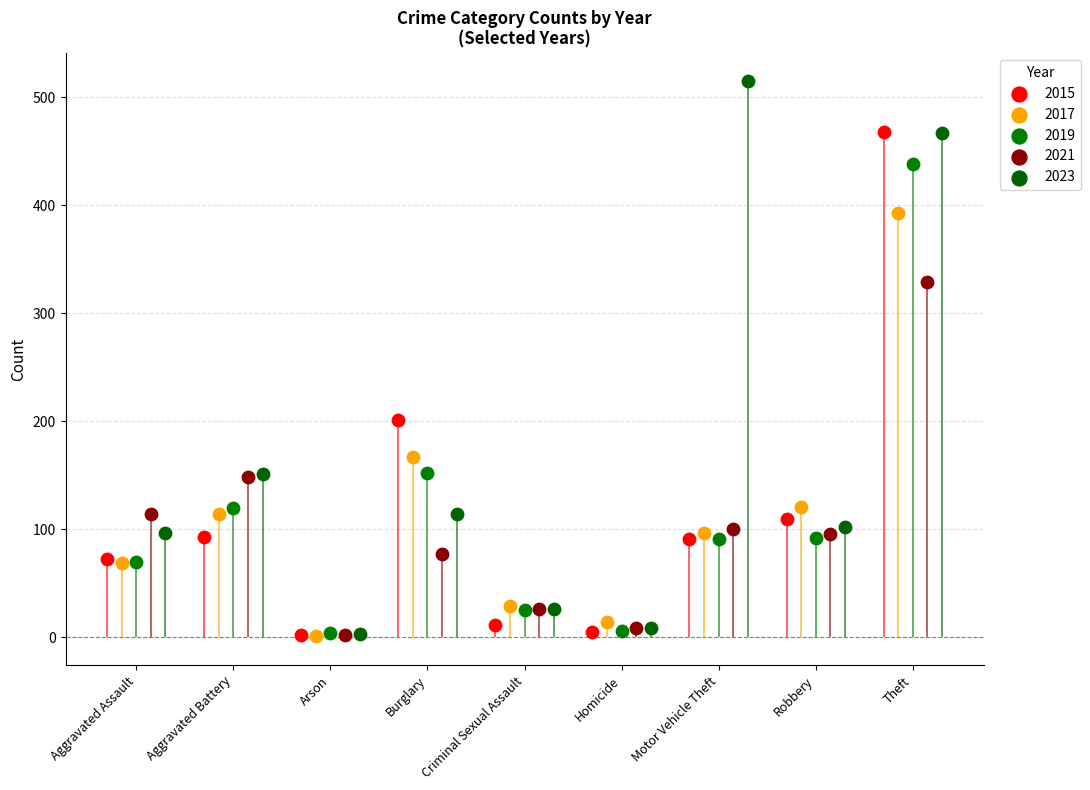

Which series reaches the minimum Y coordinate?

2017